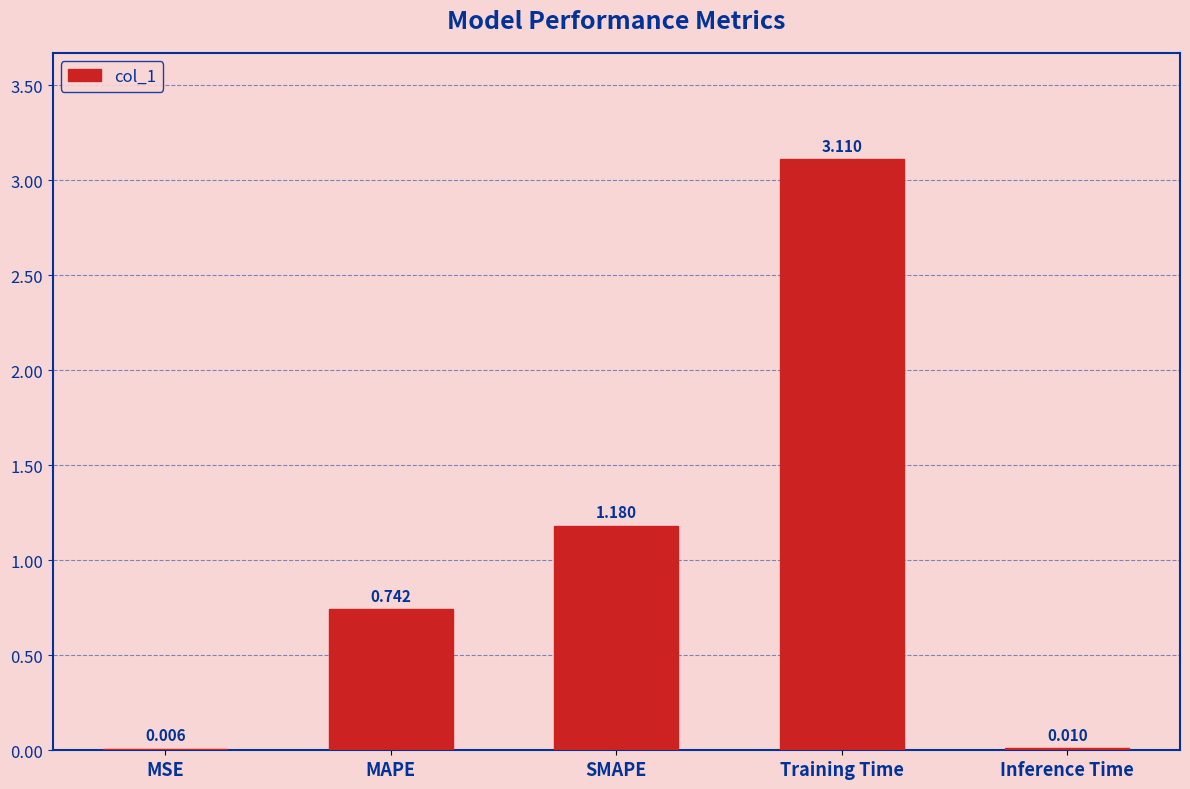

How many distinct data groups are displayed?

1